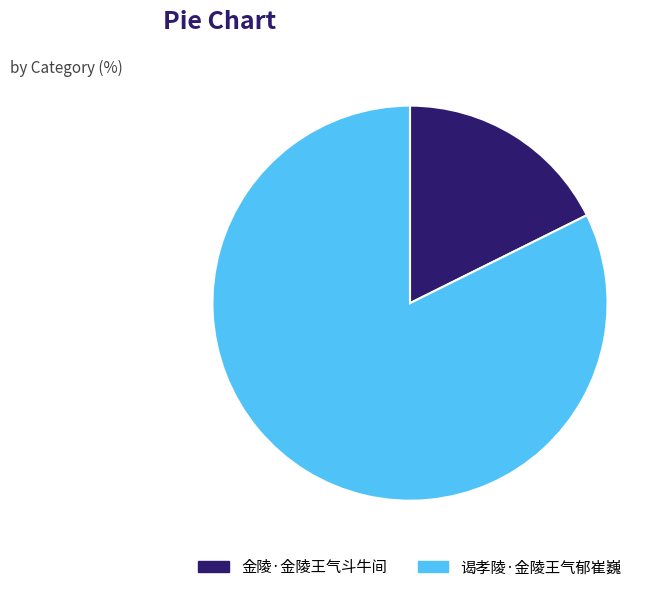

Which has a higher value, 谒孝陵·金陵王气郁崔巍 or 金陵·金陵王气斗牛间?

谒孝陵·金陵王气郁崔巍